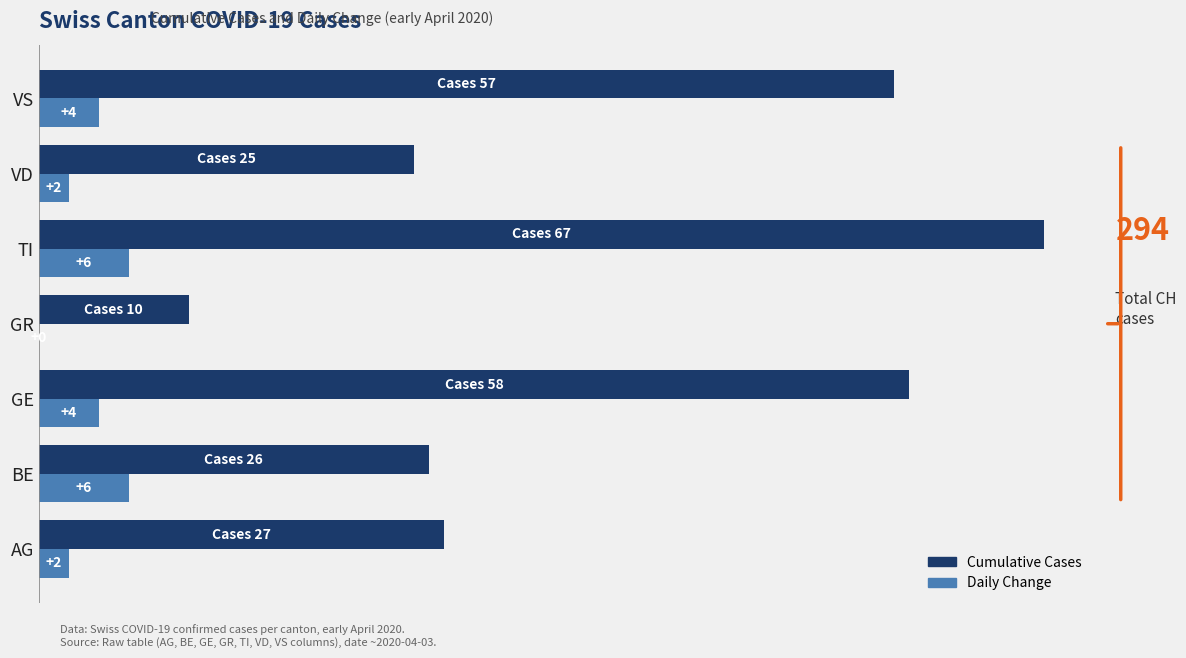

At which category is the sum across all series the highest?

TI